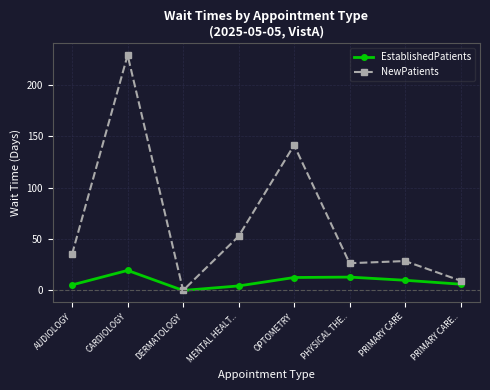

At which label does EstablishedPatients first exceed 9?

CARDIOLOGY